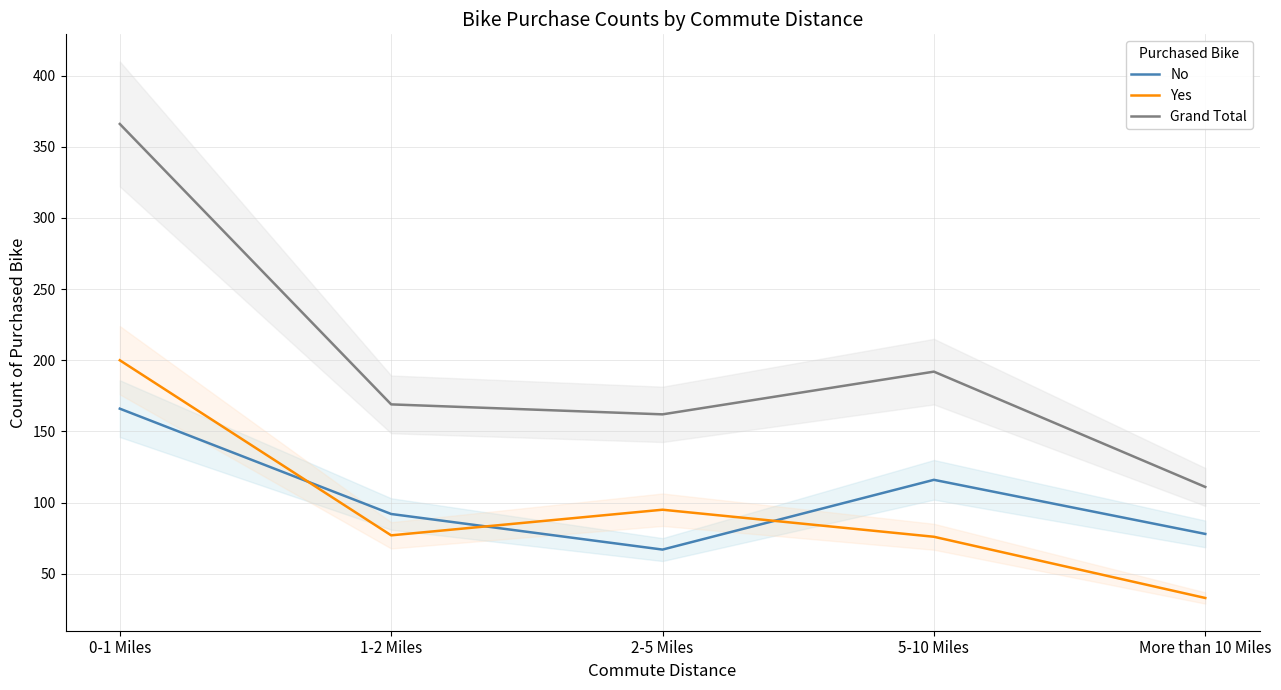

What is the total value across all series at 1-2 Miles?

338